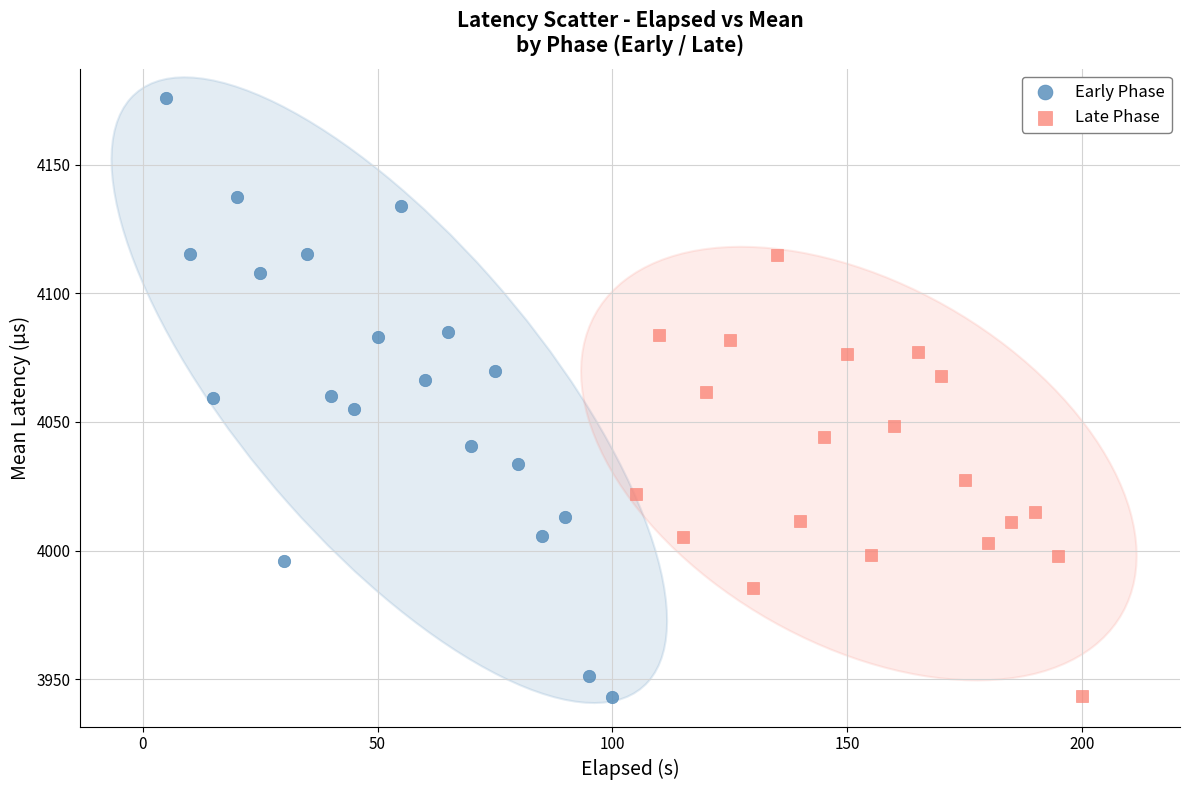

What are all the series names shown in the legend?

Early Phase, Late Phase